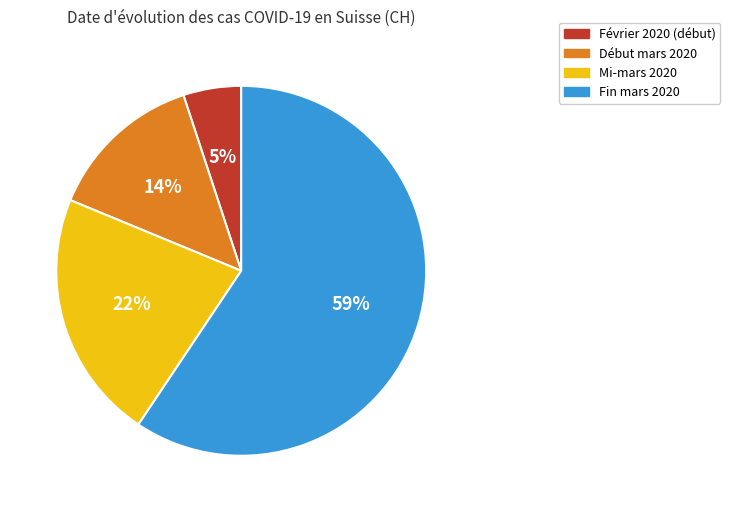

To the nearest percent, what is the difference between the largest and smallest slice percentages?

54%